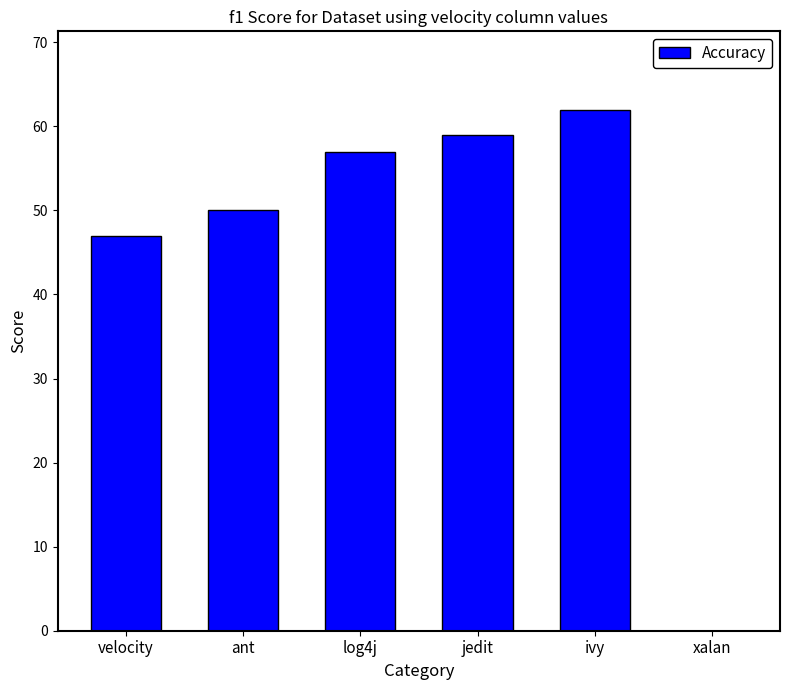

The value at xalan is 0. True or false?

True